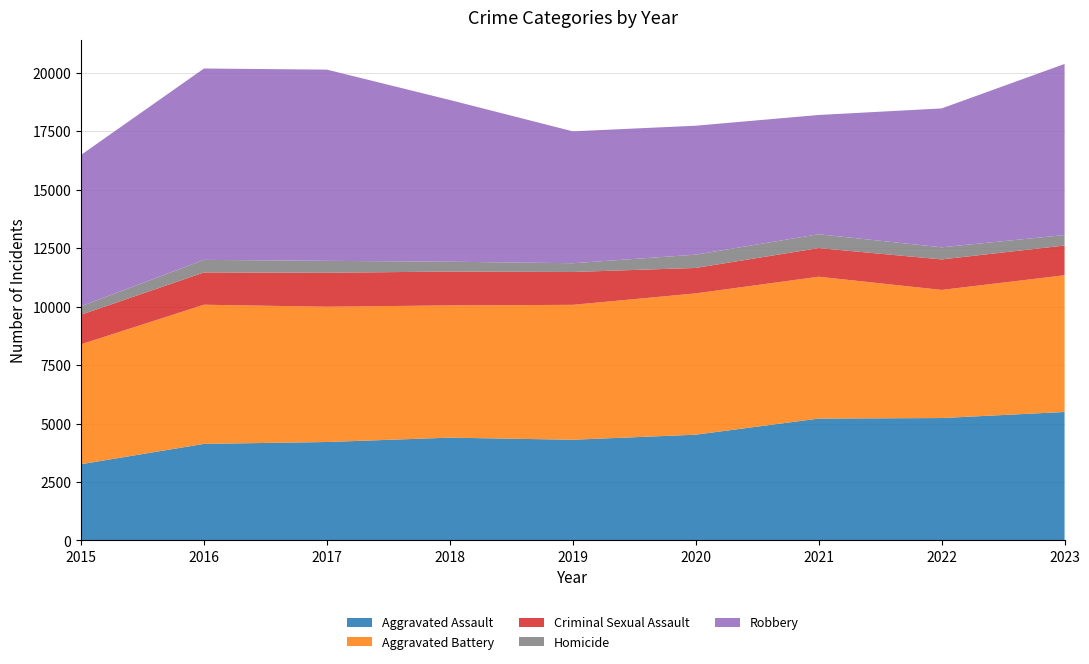

Reading left to right, what are all the values shown in this chart?

Aggravated Assault: 2015=3262	2016=4131	2017=4212	2018=4398	2019=4308	2020=4525	2021=5214	2022=5237	2023=5496
Aggravated Battery: 2015=5130	2016=5954	2017=5787	2018=5658	2019=5772	2020=6045	2021=6069	2022=5481	2023=5849
Criminal Sexual Assault: 2015=1264	2016=1380	2017=1453	2018=1448	2019=1405	2020=1088	2021=1225	2022=1305	2023=1272
Homicide: 2015=365	2016=539	2017=510	2018=421	2019=375	2020=569	2021=592	2022=518	2023=449
Robbery: 2015=6473	2016=8186	2017=8180	2018=6918	2019=5642	2020=5516	2021=5102	2022=5941	2023=7319